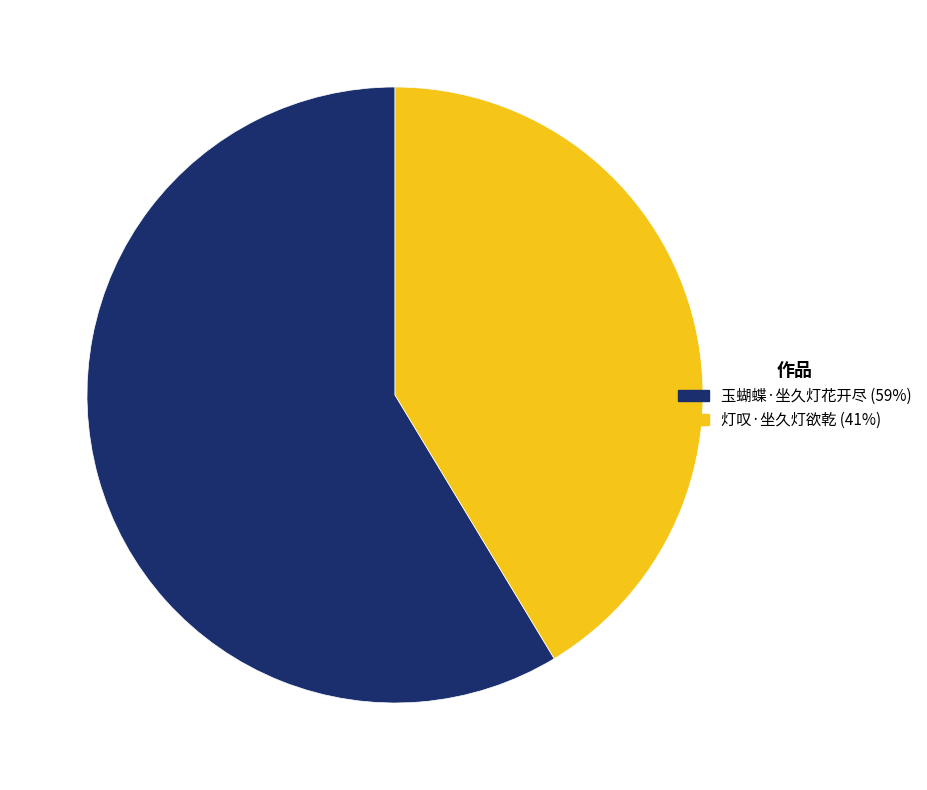

How many segments does this pie chart have?

2